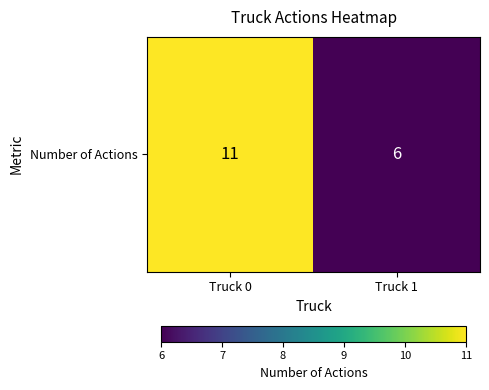

True or false: the data shows 10 at Truck 1.

False